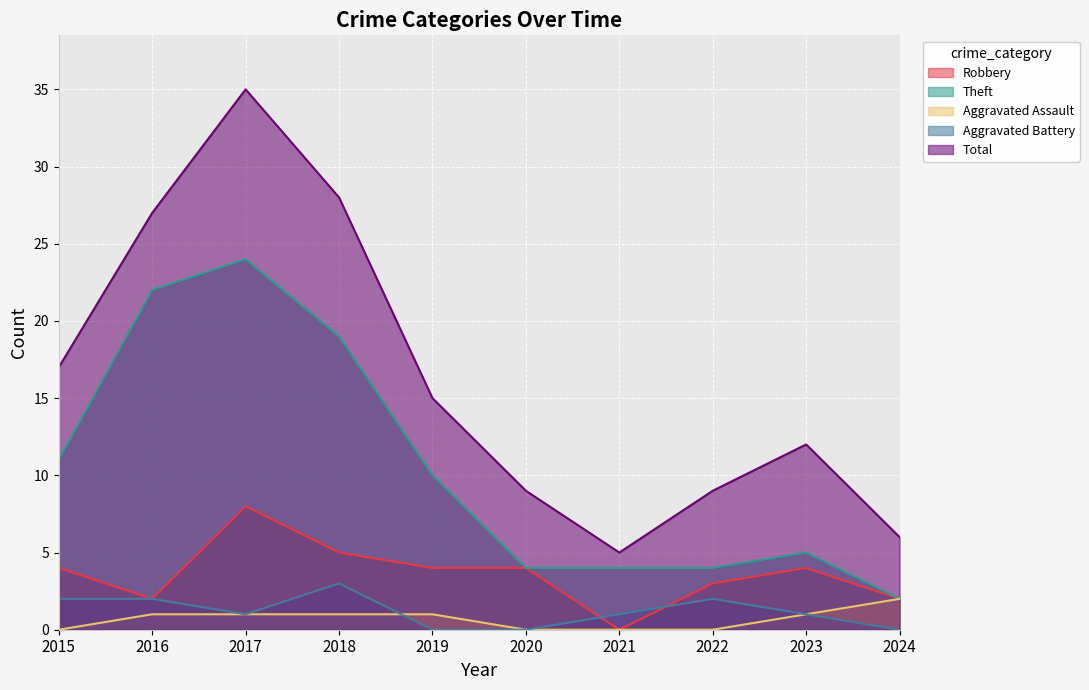

Which category has the lowest value across all series?

2021